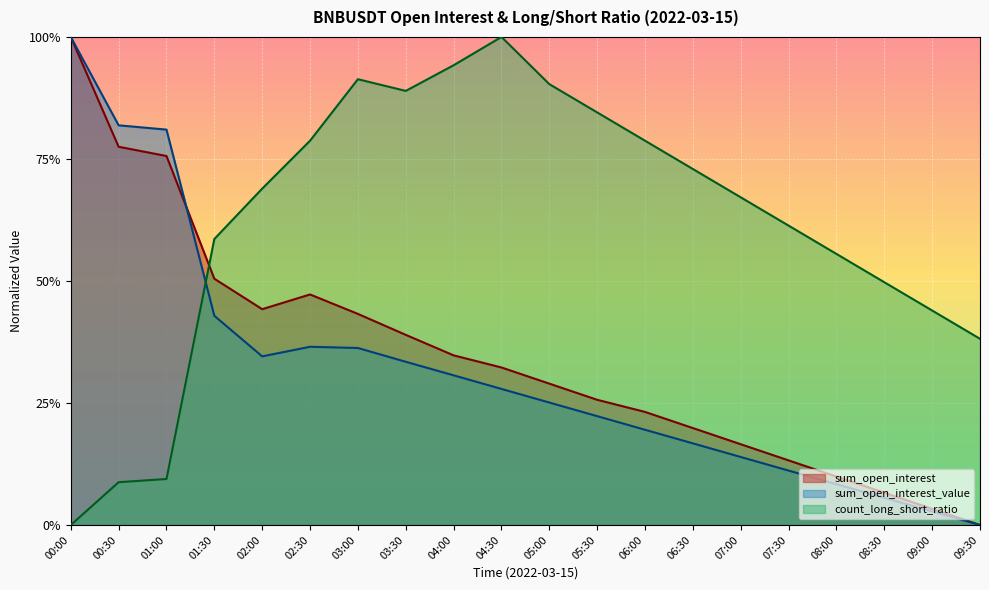

Is it true that sum_open_interest equals 0.0 at 08:30?

False